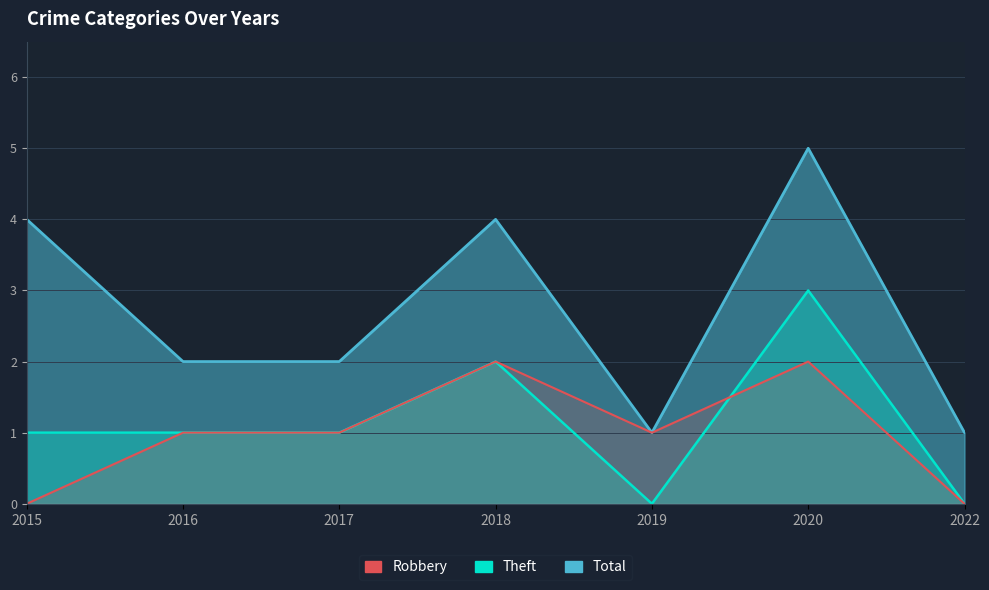

Is it true that Robbery equals 1 at 2016?

False